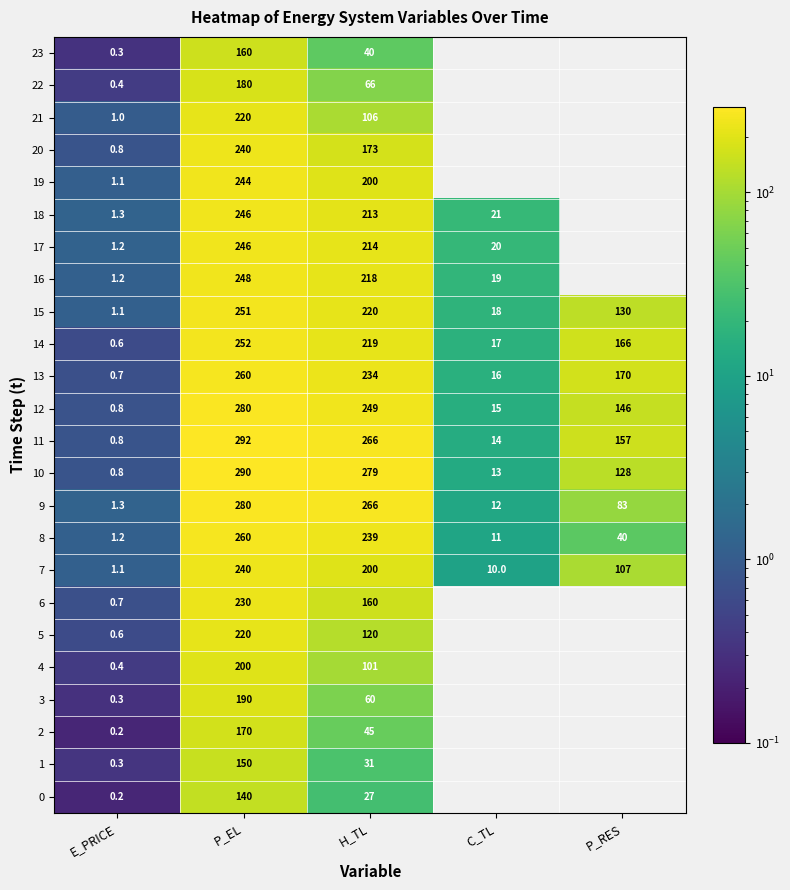

How many data points in 15 are less than 130?

2